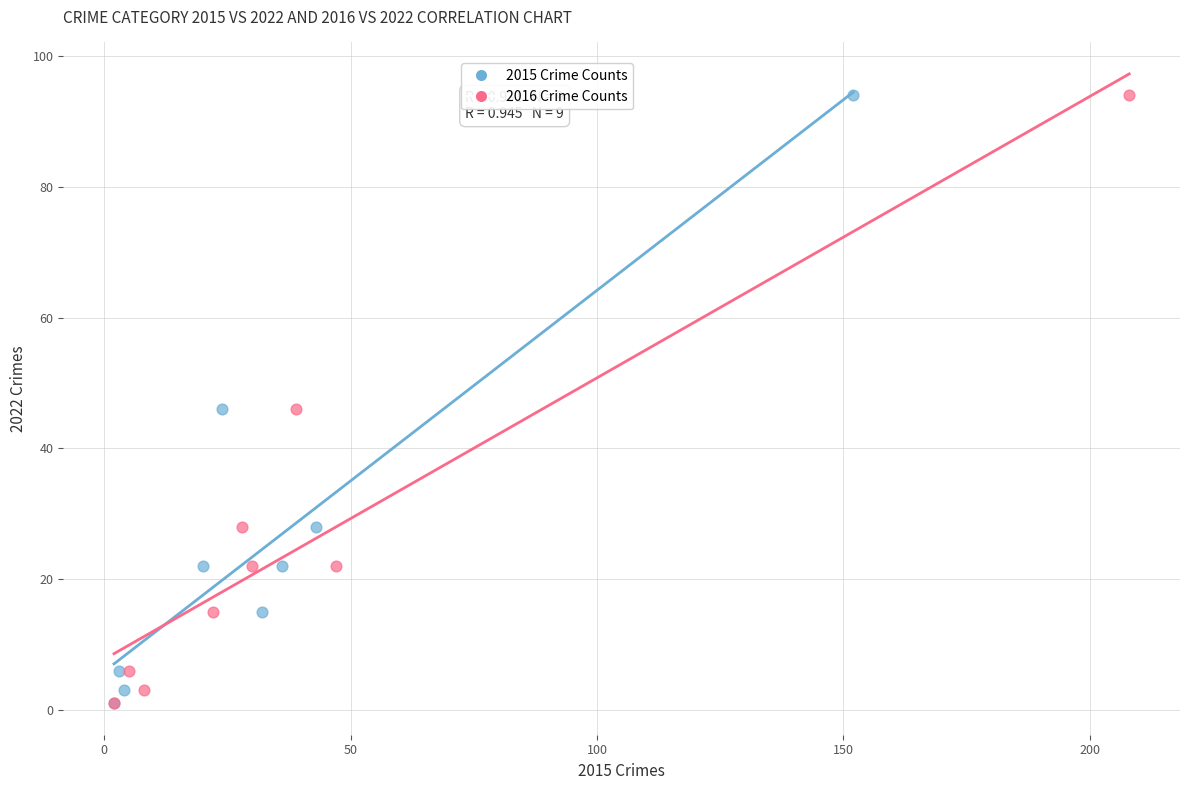

What are all the series names shown in the legend?

2015 Crime Counts, 2016 Crime Counts